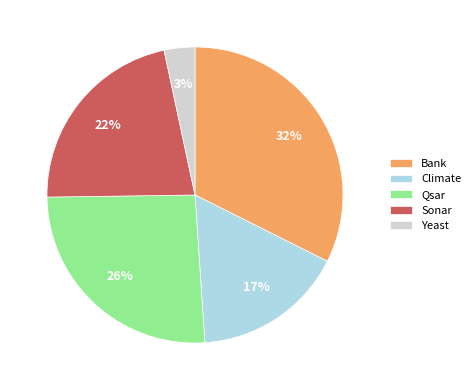

Does Qsar account for over 50% of the chart?

No